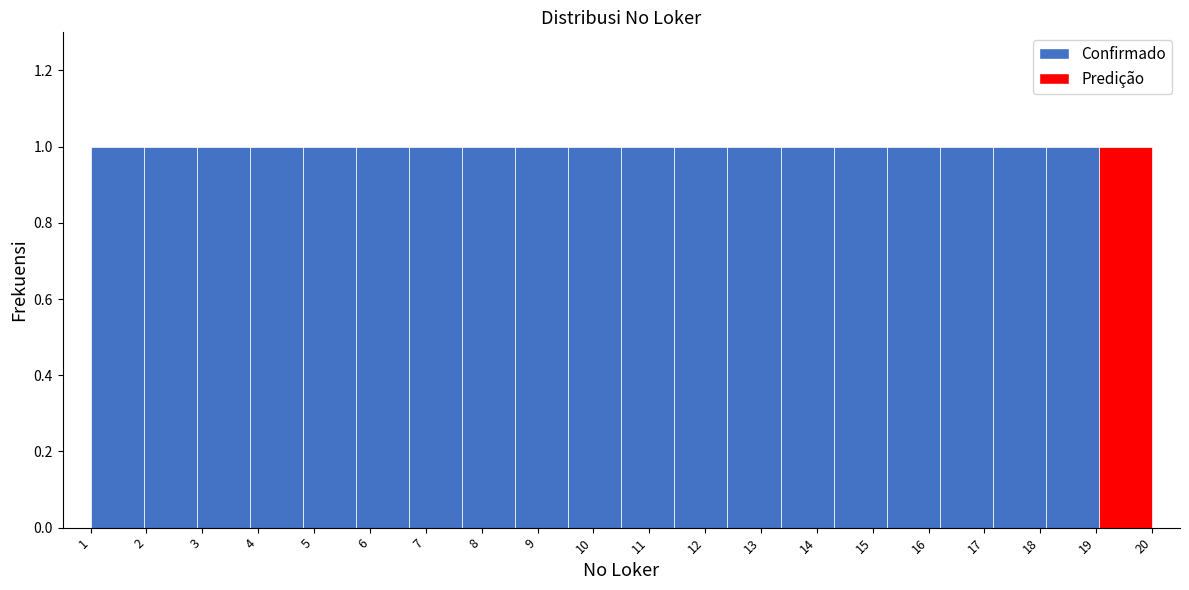

Reading left to right, list every bar in this chart as the range it spans on the x-axis followed by its height. Neither the bar edges nor the heights are printed on the chart, so give them approximately, as read against the axes.

1.00 to 1.95: 1
1.95 to 2.90: 1
2.90 to 3.85: 1
3.85 to 4.80: 1
4.80 to 5.75: 1
5.75 to 6.70: 1
6.70 to 7.65: 1
7.65 to 8.60: 1
8.60 to 9.55: 1
9.55 to 10.50: 1
10.50 to 11.45: 1
11.45 to 12.40: 1
12.40 to 13.35: 1
13.35 to 14.30: 1
14.30 to 15.25: 1
15.25 to 16.20: 1
16.20 to 17.15: 1
17.15 to 18.10: 1
18.10 to 19.05: 1
19.05 to 20.00: 1